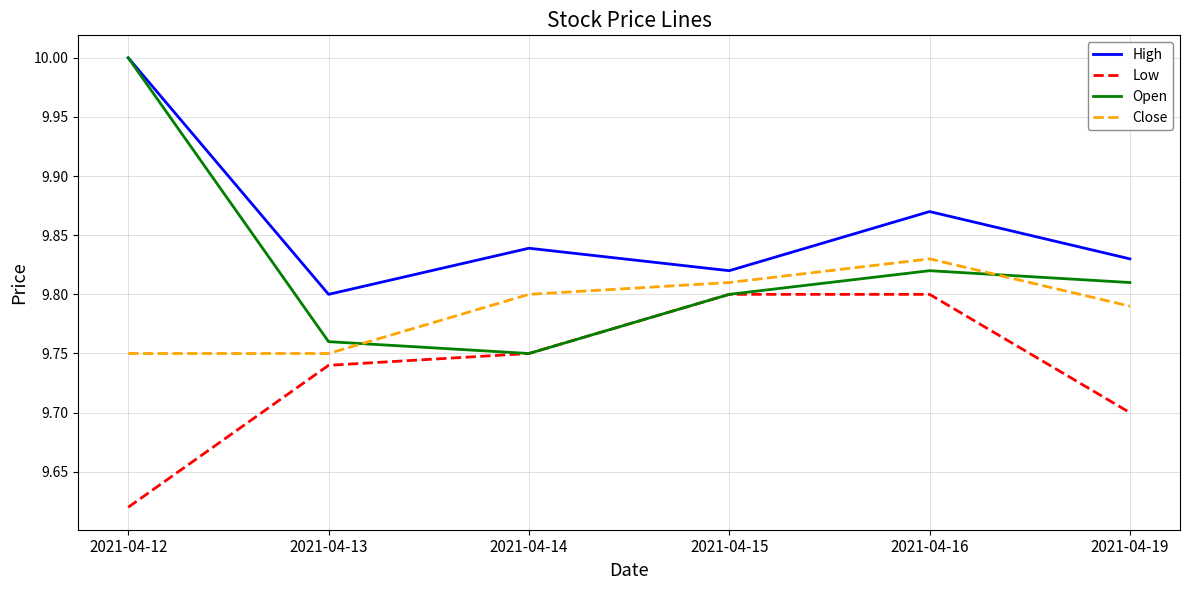

Which label corresponds to the smallest value in the chart?

2021-04-12